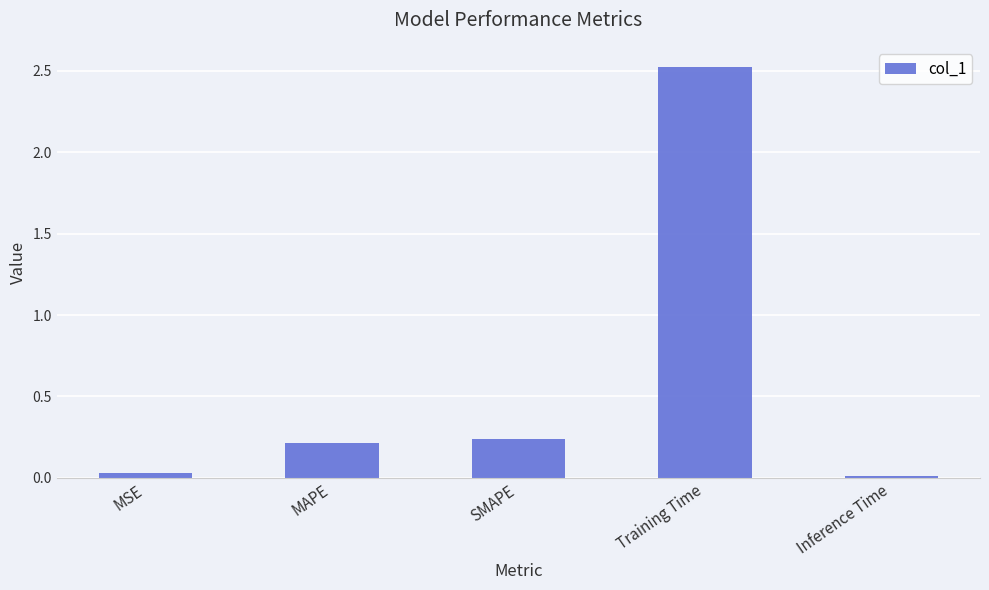

What is the difference between the values at Training Time and MAPE?

2.3